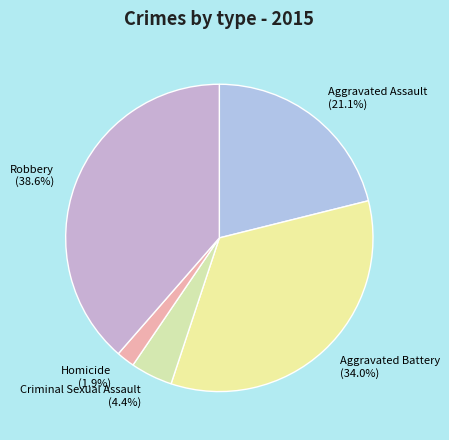

To the nearest percent, what percentage of the pie is Aggravated Assault?

21%